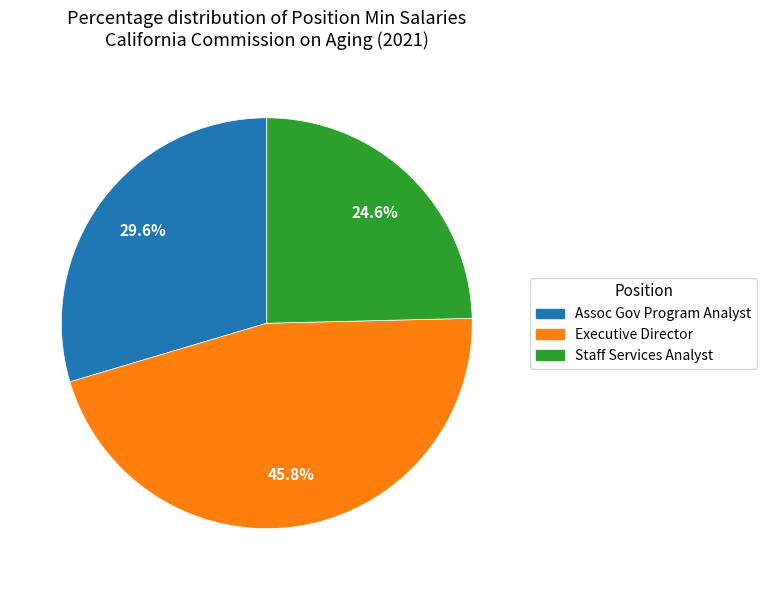

Is there any slice that represents more than half of the pie?

No